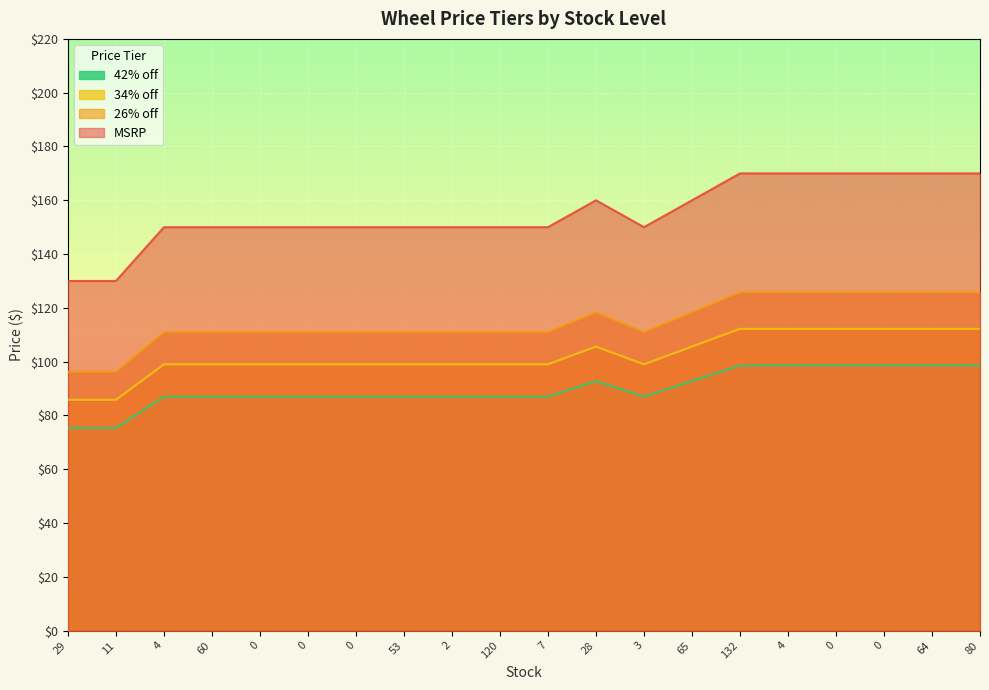

At how many categories does at least one series exceed 123?

20